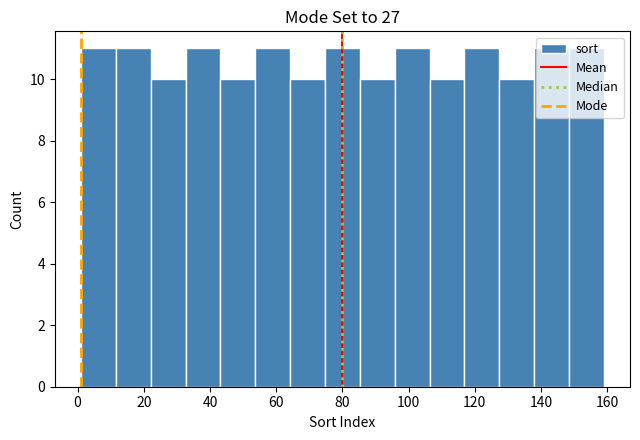

What is the height of the bar covering 128 to 138 on the x-axis? Neither the bar edges nor the heights are printed on the chart, so give them approximately, as read against the axes.

10